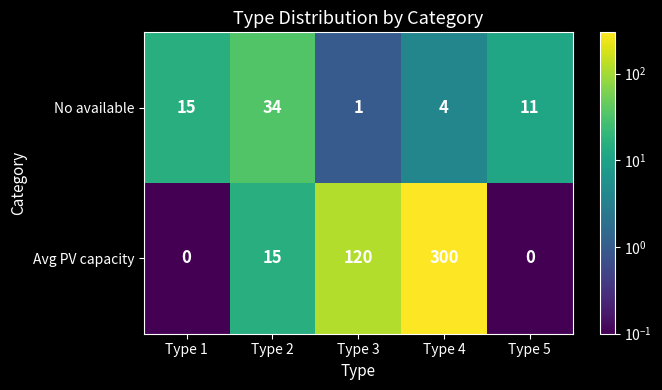

Which series has the largest range (max minus min)?

Avg PV capacity